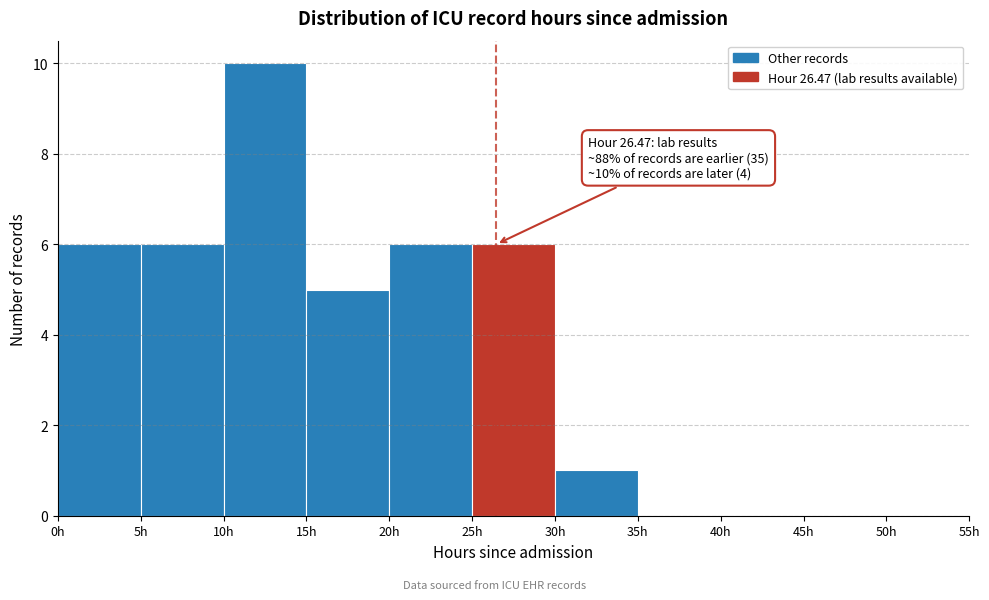

Which range on the x-axis has the tallest bar?

10 to 15